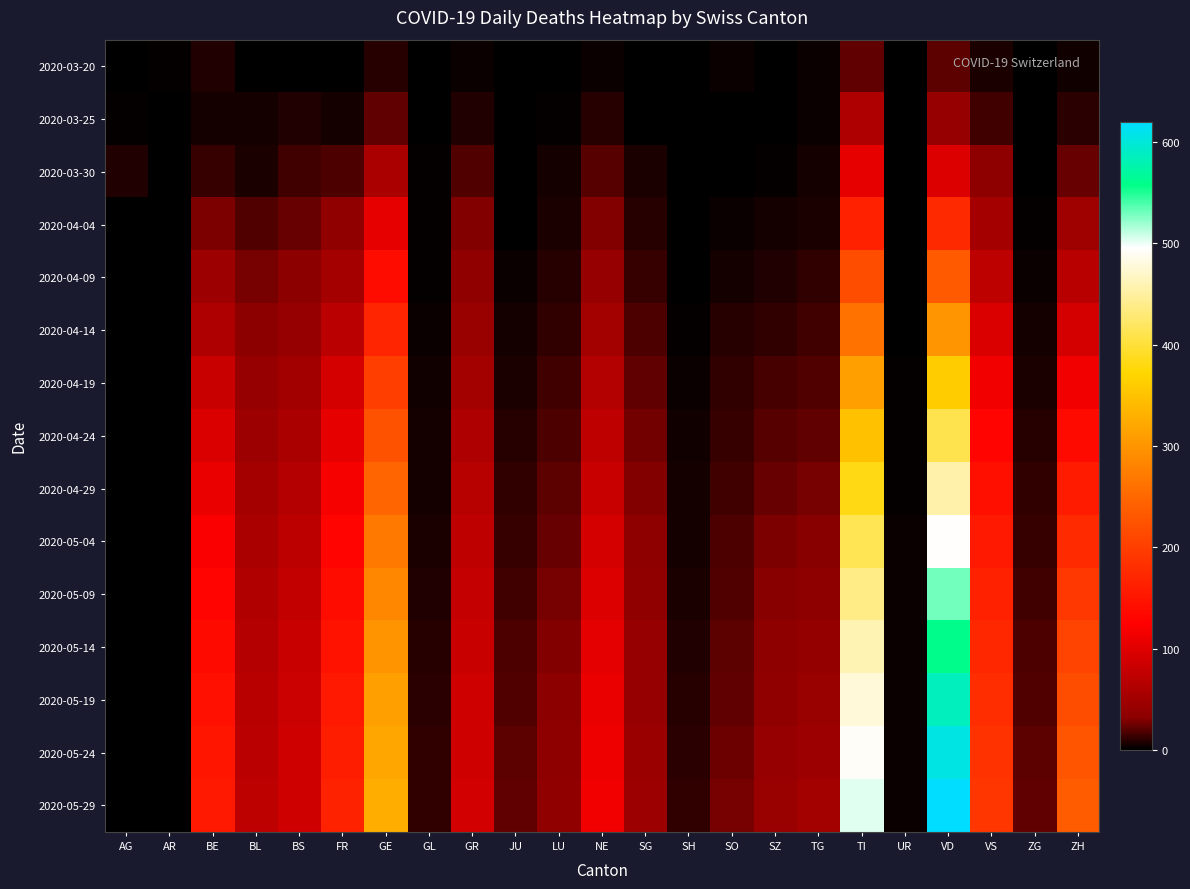

Reading left to right, transcribe all the data shown in this chart.

2020-03-20: AG=1	AR=2	BE=8	BL=0	BS=0	FR=1	GE=9	GL=0	GR=3	JU=0	LU=0	NE=3	SG=0	SH=0	SO=3	SZ=0	TG=3	TI=22	UR=0	VD=21	VS=7	ZG=0	ZH=4
2020-03-25: AG=2	AR=0	BE=6	BL=5	BS=8	FR=6	GE=23	GL=0	GR=8	JU=0	LU=2	NE=9	SG=1	SH=0	SO=1	SZ=0	TG=3	TI=60	UR=0	VD=42	VS=15	ZG=0	ZH=10
2020-03-30: AG=8	AR=0	BE=13	BL=7	BS=15	FR=17	GE=58	GL=2	GR=19	JU=0	LU=6	NE=20	SG=7	SH=0	SO=0	SZ=2	TG=6	TI=105	UR=0	VD=97	VS=35	ZG=1	ZH=24
2020-04-04: AG=0	AR=0	BE=28	BL=19	BS=24	FR=37	GE=106	GL=2	GR=30	JU=0	LU=7	NE=30	SG=9	SH=1	SO=3	SZ=5	TG=7	TI=165	UR=1	VD=175	VS=53	ZG=2	ZH=48
2020-04-09: AG=0	AR=0	BE=45	BL=27	BS=33	FR=53	GE=140	GL=2	GR=36	JU=3	LU=9	NE=40	SG=13	SH=1	SO=6	SZ=8	TG=11	TI=218	UR=1	VD=234	VS=72	ZG=3	ZH=68
2020-04-14: AG=0	AR=0	BE=60	BL=33	BS=40	FR=70	GE=170	GL=3	GR=43	JU=5	LU=12	NE=51	SG=18	SH=2	SO=9	SZ=12	TG=15	TI=262	UR=1	VD=300	VS=95	ZG=5	ZH=90
2020-04-19: AG=0	AR=0	BE=80	BL=40	BS=50	FR=90	GE=200	GL=4	GR=52	JU=7	LU=15	NE=63	SG=22	SH=3	SO=11	SZ=16	TG=19	TI=310	UR=2	VD=360	VS=115	ZG=7	ZH=115
2020-04-24: AG=0	AR=0	BE=95	BL=47	BS=58	FR=105	GE=225	GL=5	GR=60	JU=9	LU=18	NE=73	SG=26	SH=4	SO=13	SZ=20	TG=23	TI=348	UR=2	VD=410	VS=130	ZG=9	ZH=138
2020-04-29: AG=0	AR=0	BE=108	BL=53	BS=65	FR=118	GE=248	GL=6	GR=67	JU=11	LU=21	NE=82	SG=30	SH=5	SO=15	SZ=24	TG=27	TI=382	UR=2	VD=455	VS=143	ZG=11	ZH=158
2020-05-04: AG=0	AR=0	BE=120	BL=58	BS=71	FR=130	GE=268	GL=7	GR=73	JU=13	LU=24	NE=90	SG=34	SH=6	SO=17	SZ=28	TG=31	TI=412	UR=3	VD=495	VS=155	ZG=13	ZH=176
2020-05-09: AG=0	AR=0	BE=130	BL=62	BS=76	FR=140	GE=285	GL=8	GR=78	JU=15	LU=27	NE=97	SG=37	SH=7	SO=19	SZ=31	TG=35	TI=438	UR=3	VD=530	VS=165	ZG=15	ZH=192
2020-05-14: AG=0	AR=0	BE=138	BL=65	BS=80	FR=148	GE=299	GL=9	GR=82	JU=17	LU=30	NE=103	SG=40	SH=8	SO=21	SZ=34	TG=39	TI=460	UR=3	VD=560	VS=173	ZG=17	ZH=206
2020-05-19: AG=0	AR=0	BE=145	BL=68	BS=83	FR=155	GE=311	GL=10	GR=85	JU=19	LU=33	NE=108	SG=42	SH=9	SO=23	SZ=37	TG=43	TI=478	UR=3	VD=585	VS=180	ZG=19	ZH=218
2020-05-24: AG=0	AR=0	BE=151	BL=70	BS=85	FR=161	GE=320	GL=11	GR=87	JU=21	LU=35	NE=112	SG=44	SH=10	SO=25	SZ=40	TG=47	TI=492	UR=3	VD=605	VS=186	ZG=21	ZH=228
2020-05-29: AG=0	AR=0	BE=156	BL=72	BS=87	FR=166	GE=327	GL=12	GR=89	JU=23	LU=37	NE=115	SG=46	SH=11	SO=27	SZ=43	TG=51	TI=503	UR=3	VD=620	VS=191	ZG=23	ZH=237